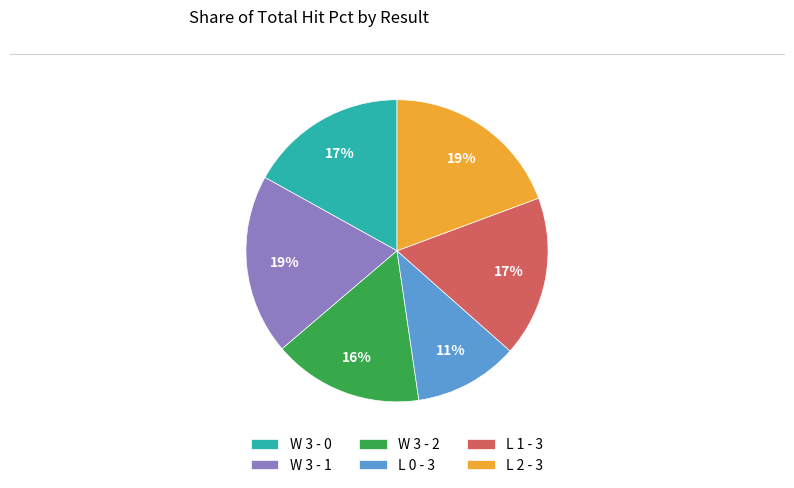

How many segments does this pie chart have?

6